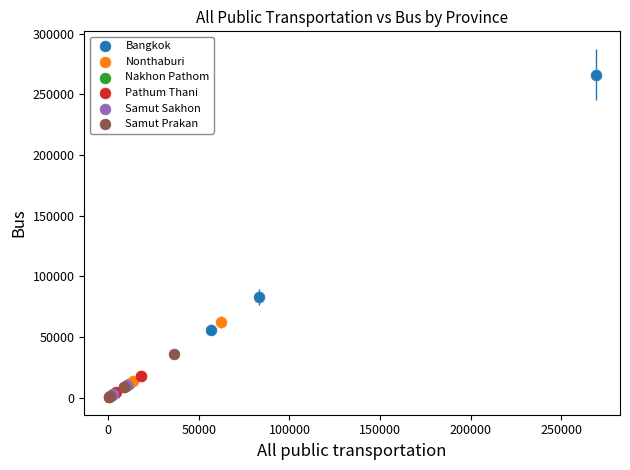

Which series has the largest Y range (max minus min)?

Bangkok